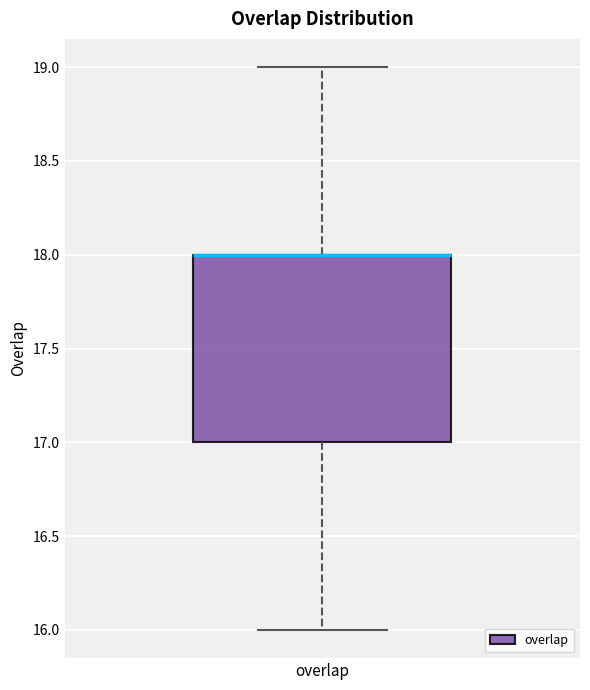

Read this box plot against the y-axis: the position of the median line, the range covered by the box, and the ends of both whiskers. The values are not printed on the chart, so give them approximately, as read against the axis.

median 18 (drawn on the box's upper edge), box 17 to 18, whiskers 16 to 19